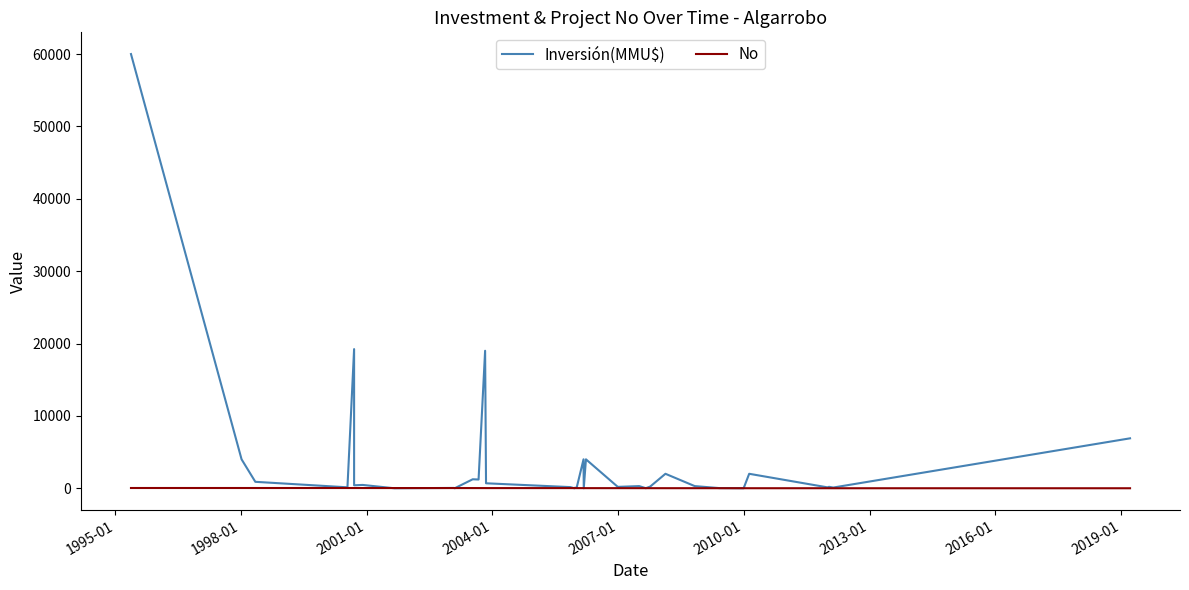

How many categories are shown in the chart?

36